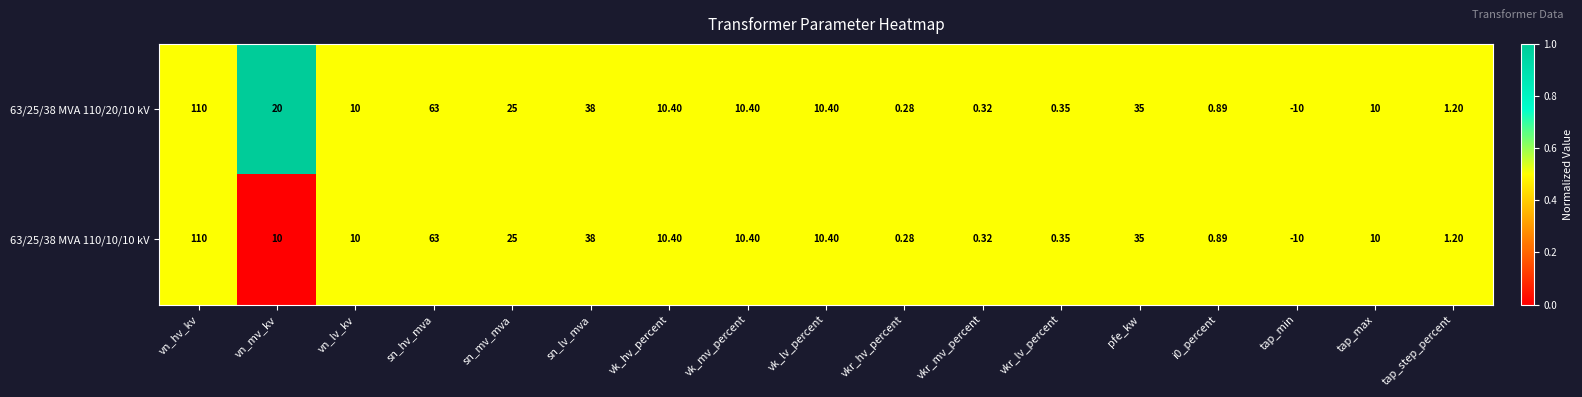

How many negative values does the 63/25/38 MVA 110/10/10 kV series have?

1